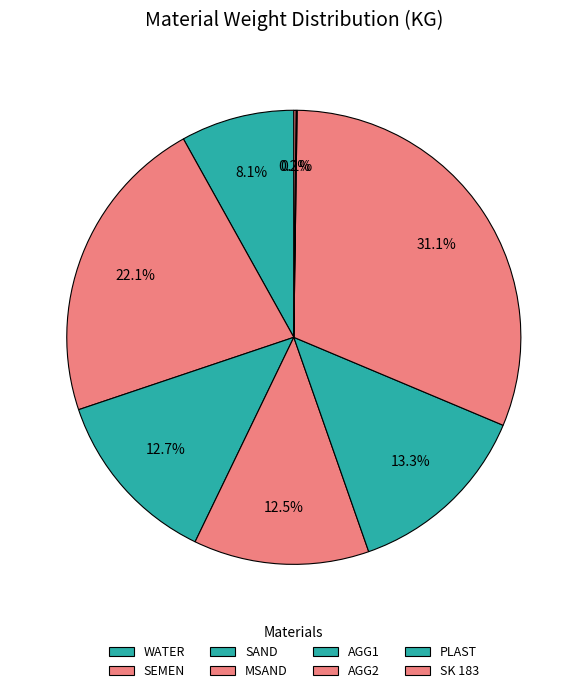

The SEMEN slice represents 22% of the pie. True or false?

True